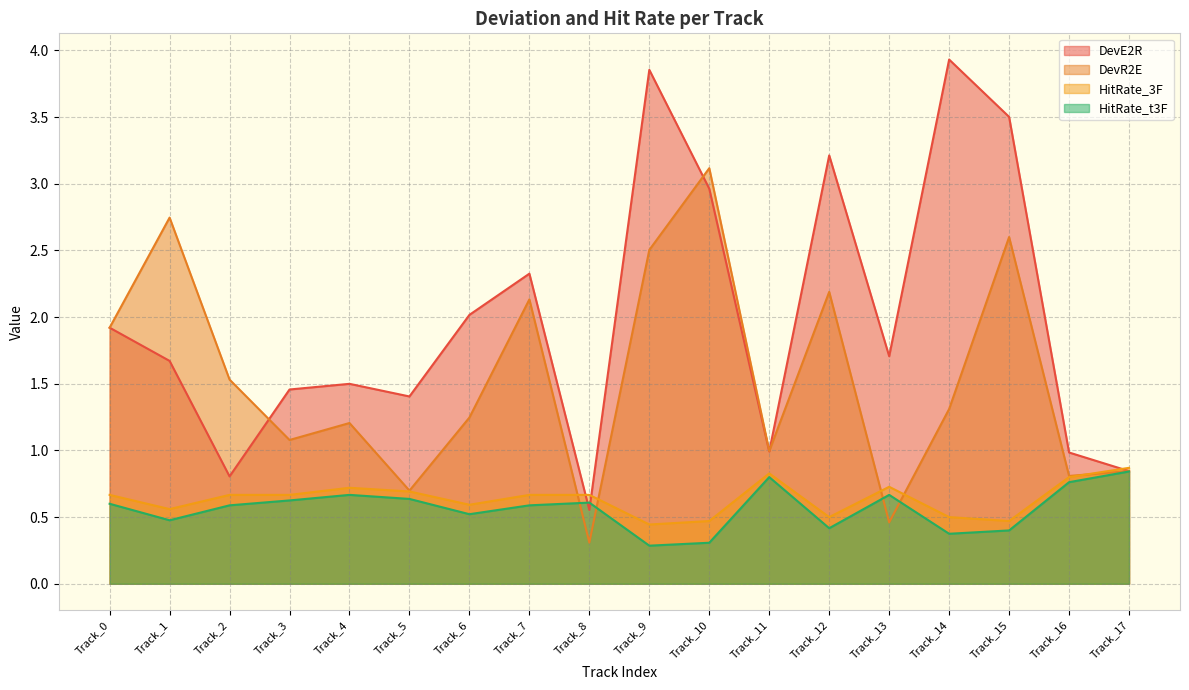

Which series has the widest spread of values?

DevE2R